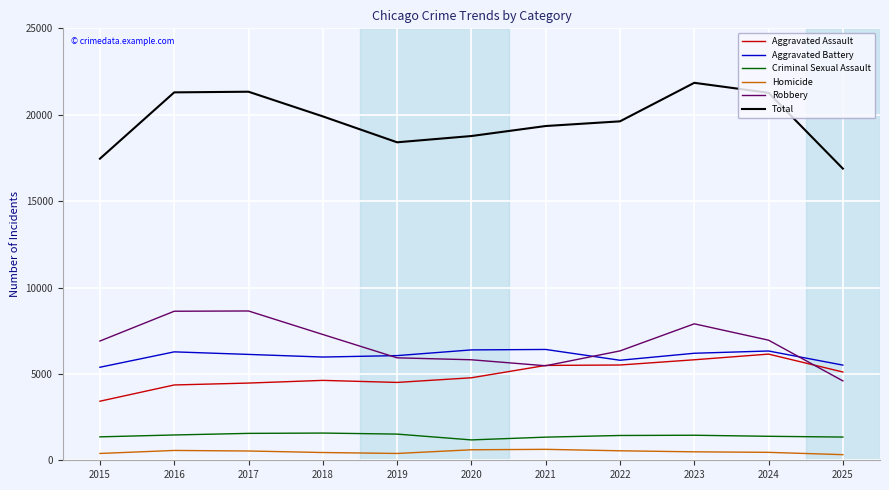

At how many categories does at least one series exceed 7883?

11